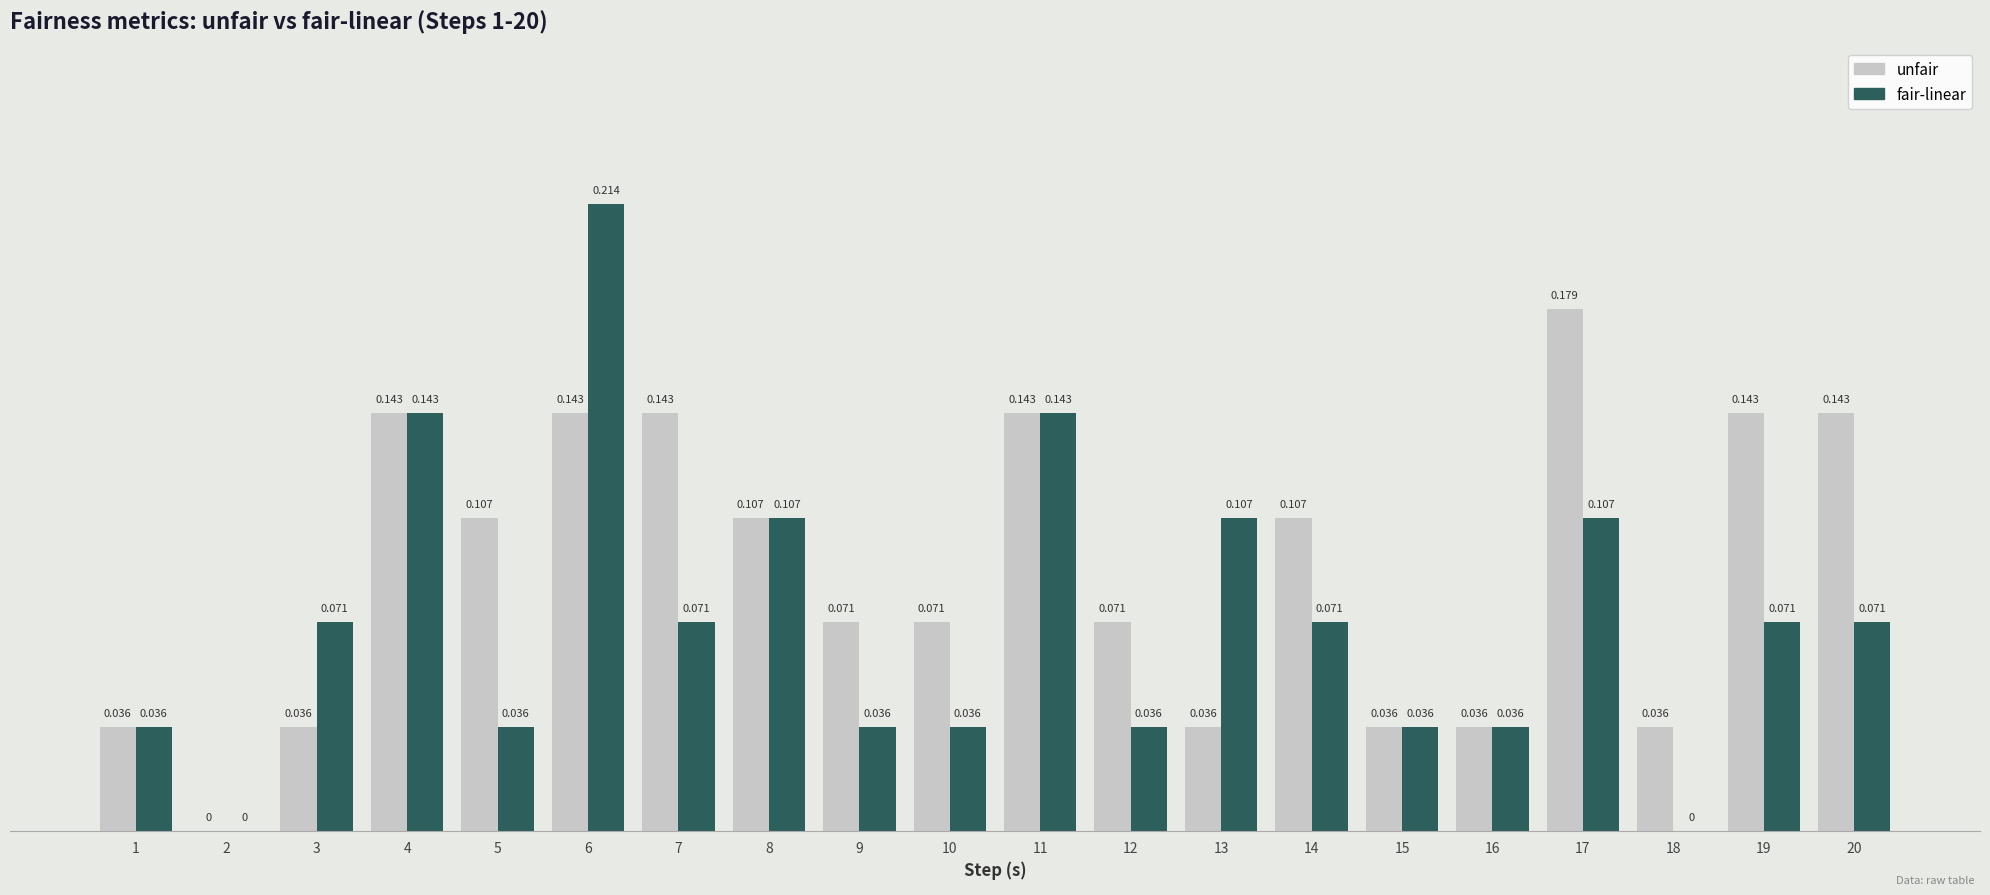

Is the value of unfair at 9 greater than the value of fair-linear at 8?

No